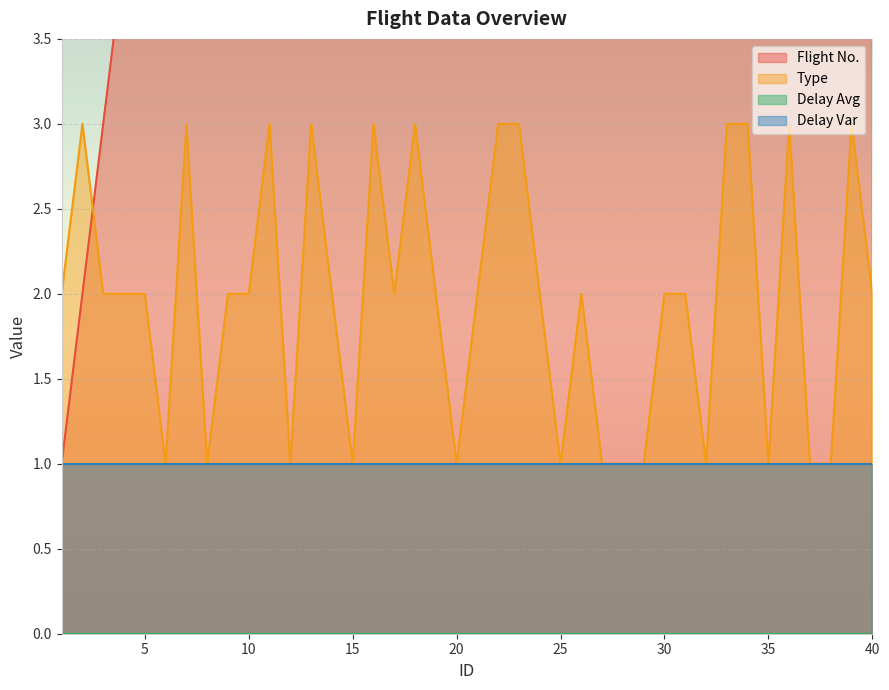

True or false: Flight No. has more than 2 interior local peaks.

False